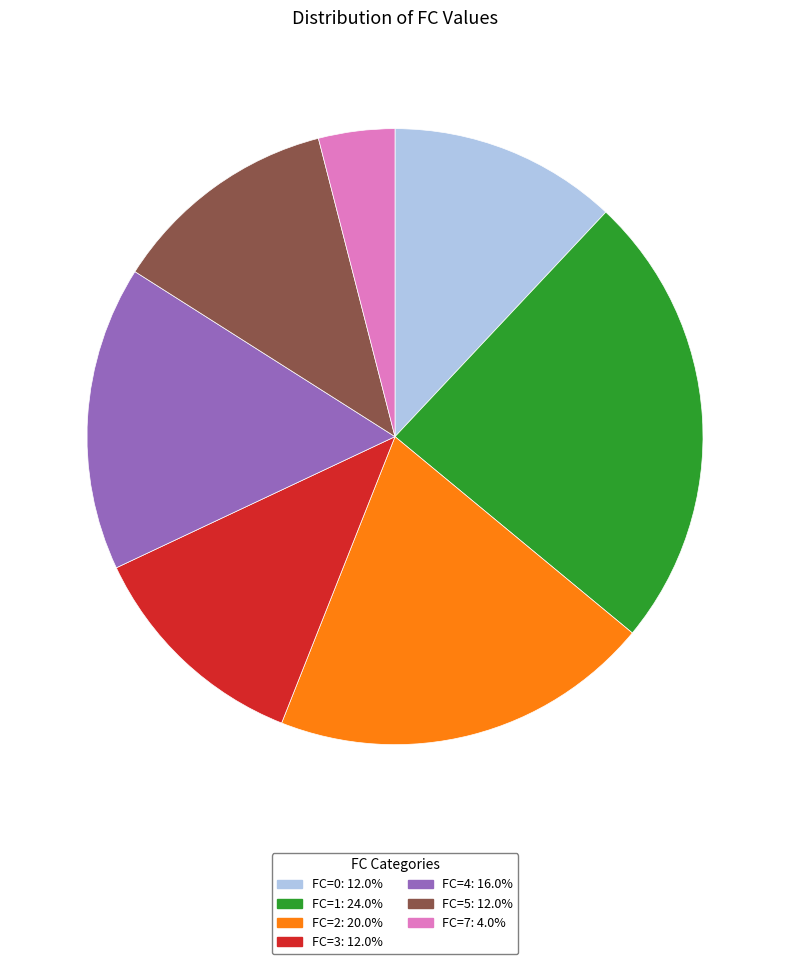

Is there any slice that represents more than half of the pie?

No